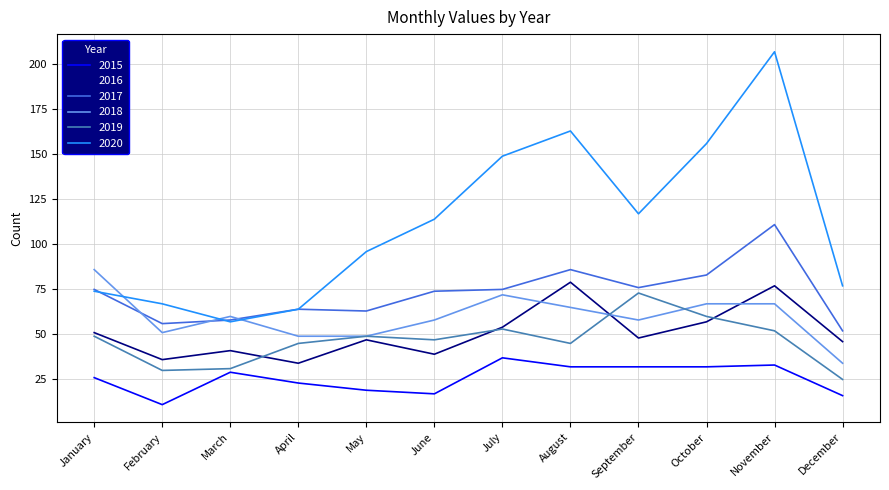

Which series has the widest spread of values?

2020